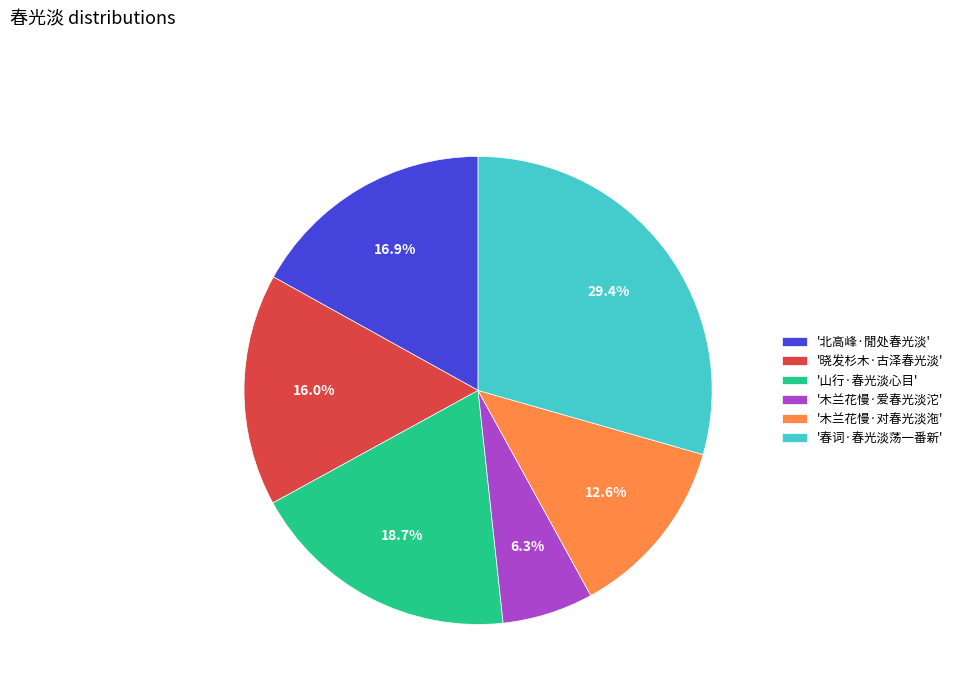

To the nearest percent, what is the difference between the largest and smallest slice percentages?

23%